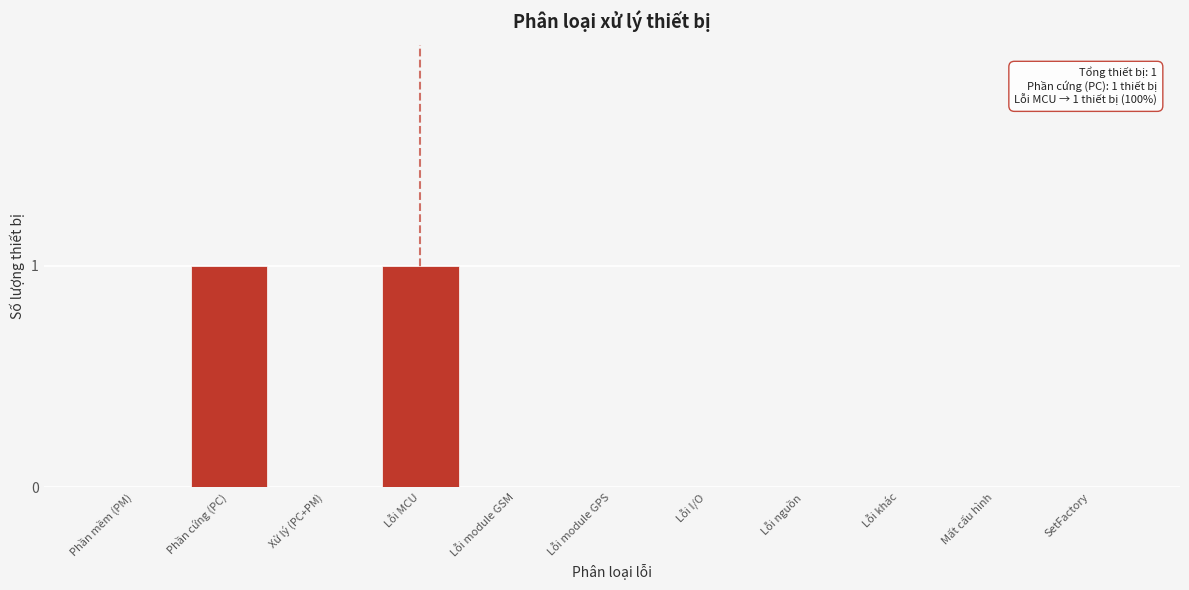

Reading right to left, list all the values displayed in this chart.

SetFactory=0	Mất cấu hình=0	Lỗi khác=0	Lỗi nguồn=0	Lỗi I/O=0	Lỗi module GPS=0	Lỗi module GSM=0	Lỗi MCU=1	Xử lý (PC+PM)=0	Phần cứng (PC)=1	Phần mềm (PM)=0